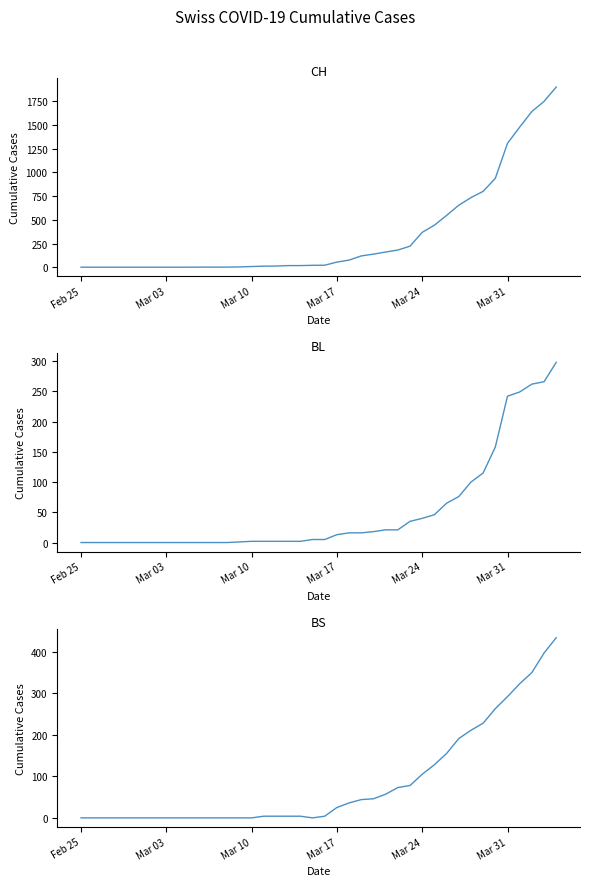

Reading right to left, transcribe all the data shown in this chart.

CH: 1901	1749	1643	1478	1307	938	800	734	654	546	443	368	222	181	160	138	119	75	54	21	20	17	17	12	11	7	3	1	1	1	0	0	0	0	0	0	0	0	0	0
BL: 298	266	262	249	242	158	115	100	76	65	46	40	35	21	21	18	16	16	13	5	5	2	2	2	2	2	1	0	0	0	0	0	0	0	0	0	0	0	0	0
BS: 434	397	350	323	292	263	228	211	191	155	128	105	78	73	57	46	44	36	25	4	0	4	4	4	4	0	0	0	0	0	0	0	0	0	0	0	0	0	0	0